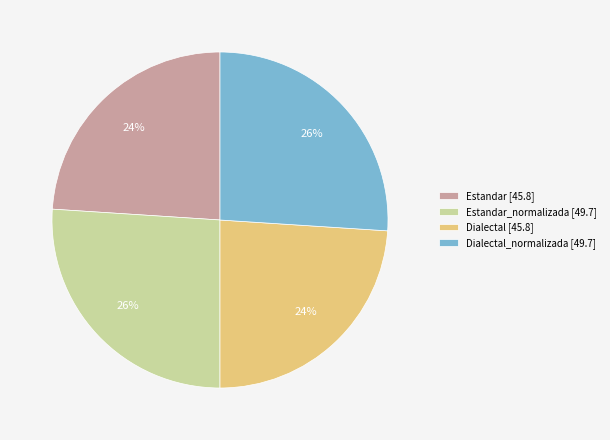

What is the ratio of the value at Dialectal_normalizada [49.7] to the value at Estandar [45.8]?

1.1